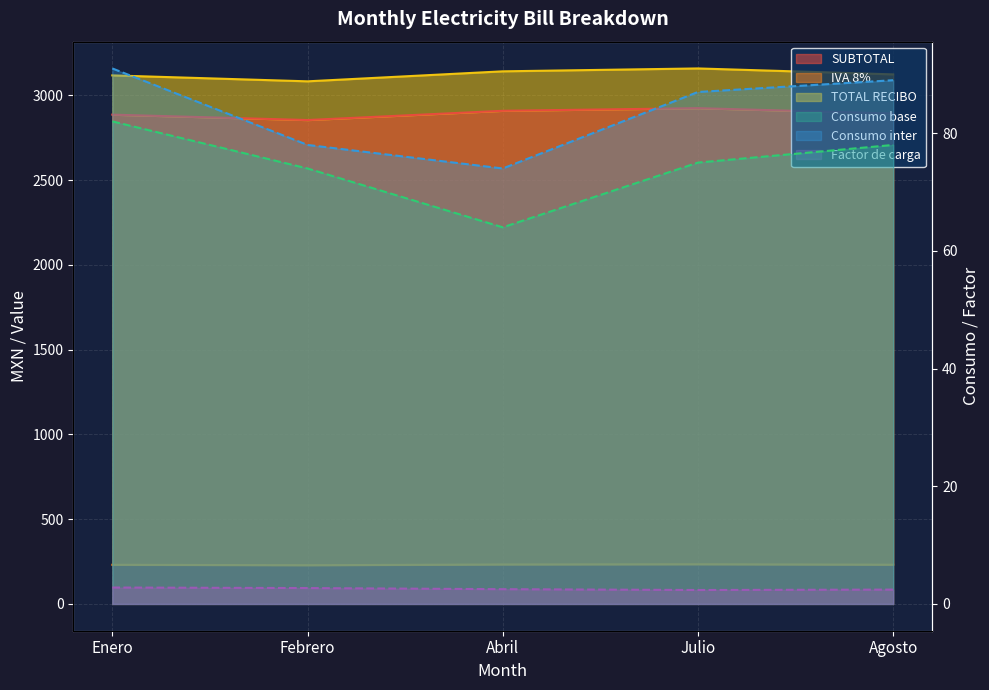

What is the label of the 3rd point from the right?

Abril